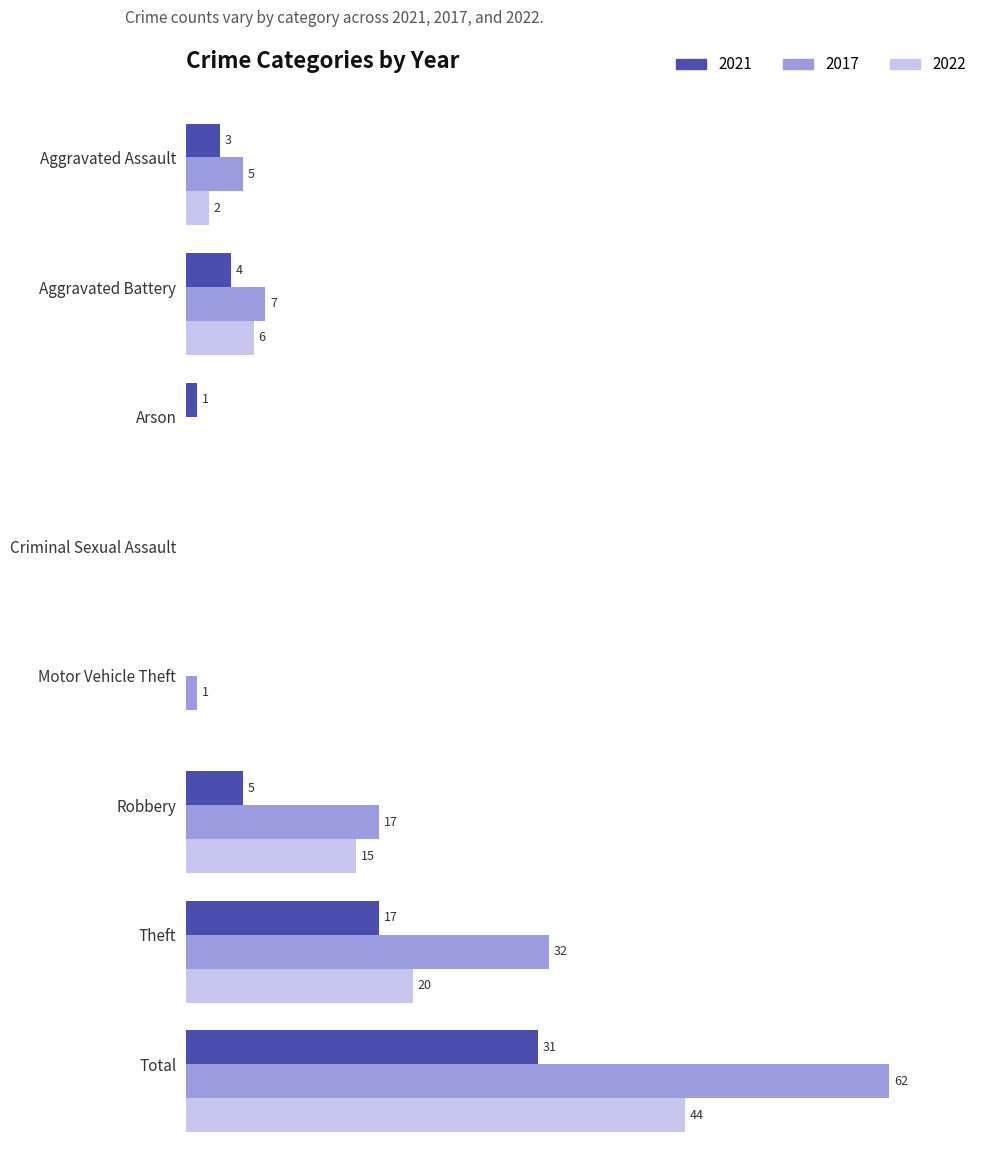

Which category has the highest value across all series?

Total